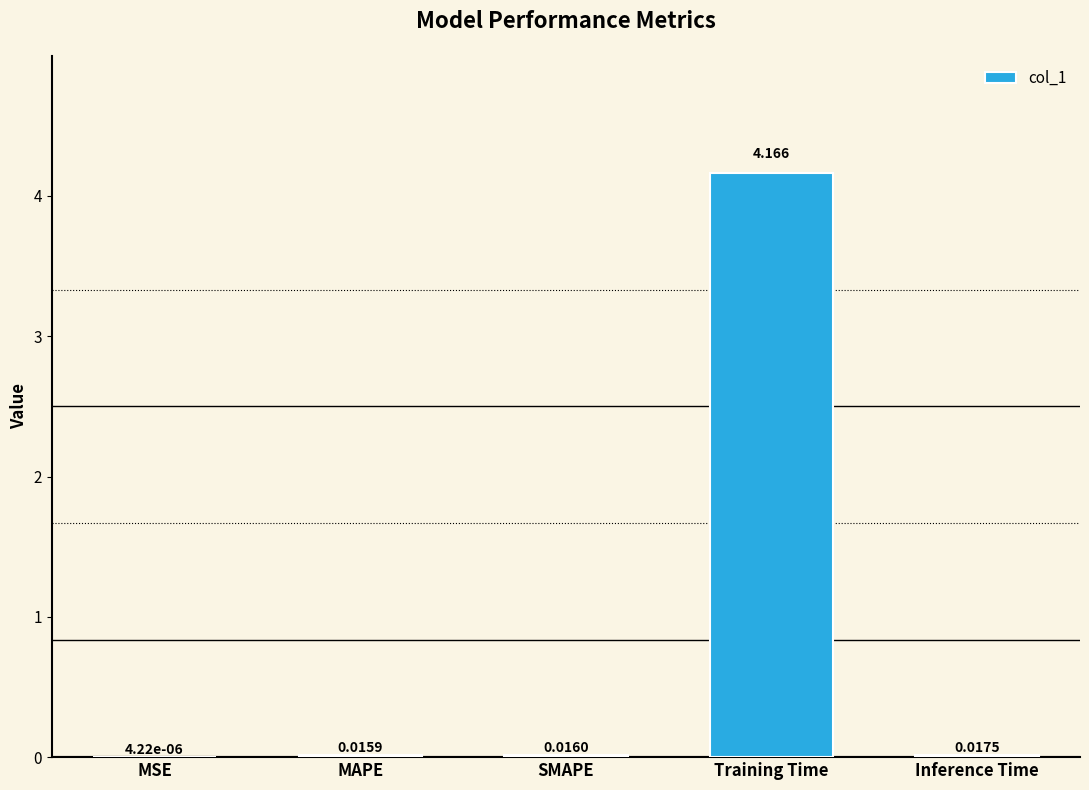

What is the average value?

0.8